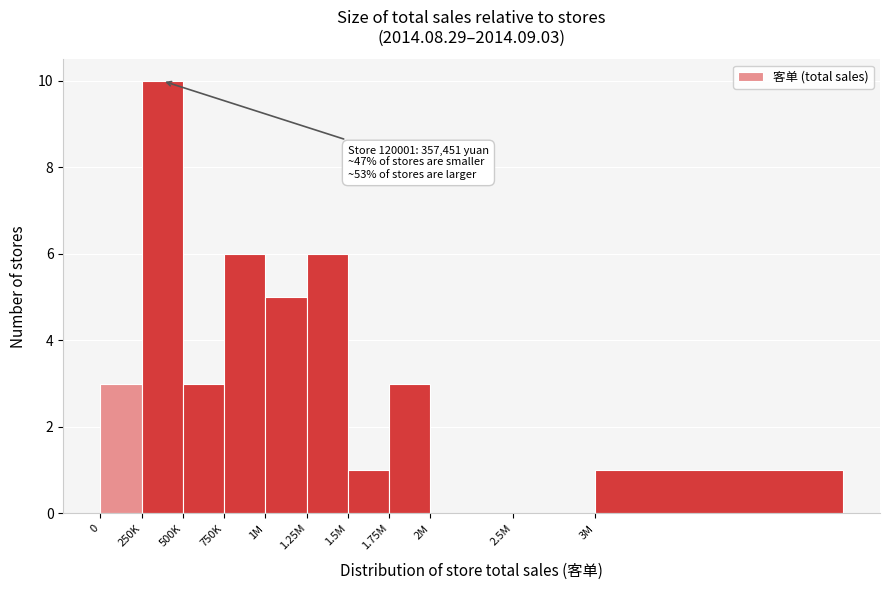

Reading left to right, extract all data points from this chart.

0=3	250K=10	500K=3	750K=6	1M=5	1.25M=6	1.5M=1	1.75M=3	2M=0	2.5M=0	3M=1